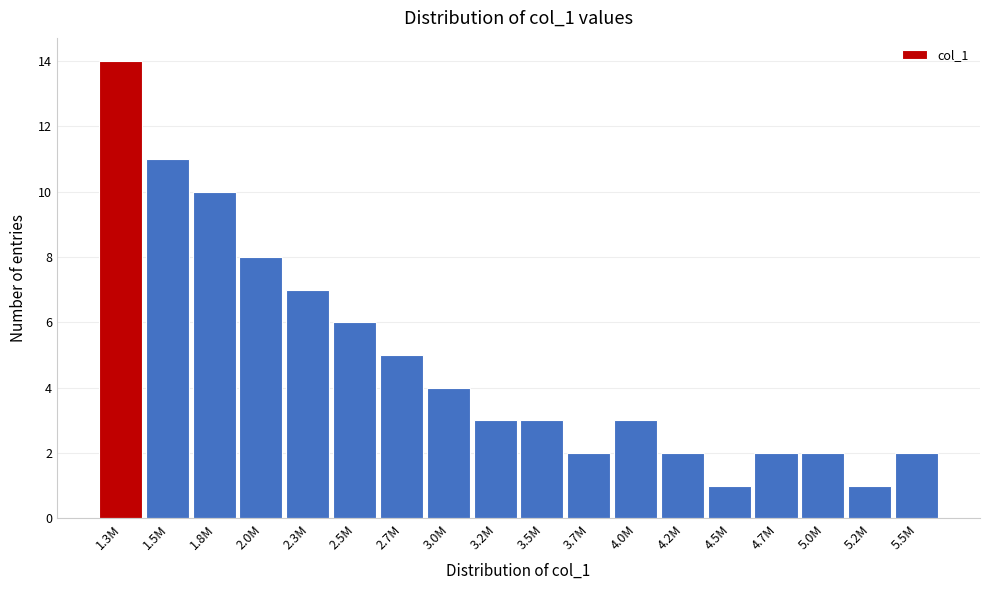

Reading right to left, transcribe all the data shown in this chart.

2	1	2	2	1	2	3	2	3	3	4	5	6	7	8	10	11	14